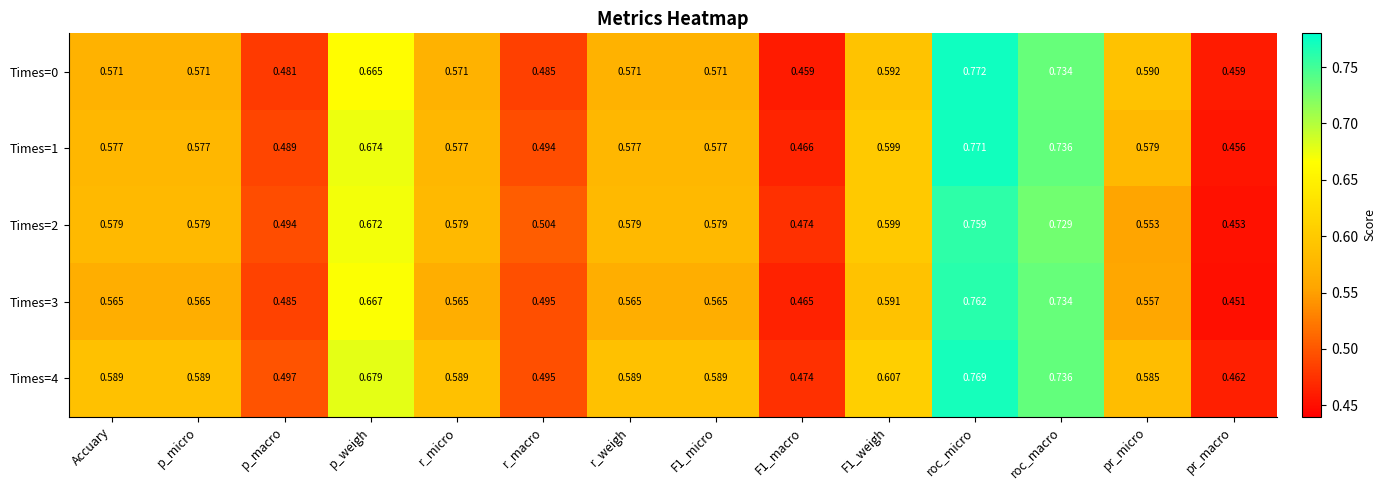

At pr_micro, list the series in order from smallest to largest.

Times=2, Times=3, Times=1, Times=4, Times=0